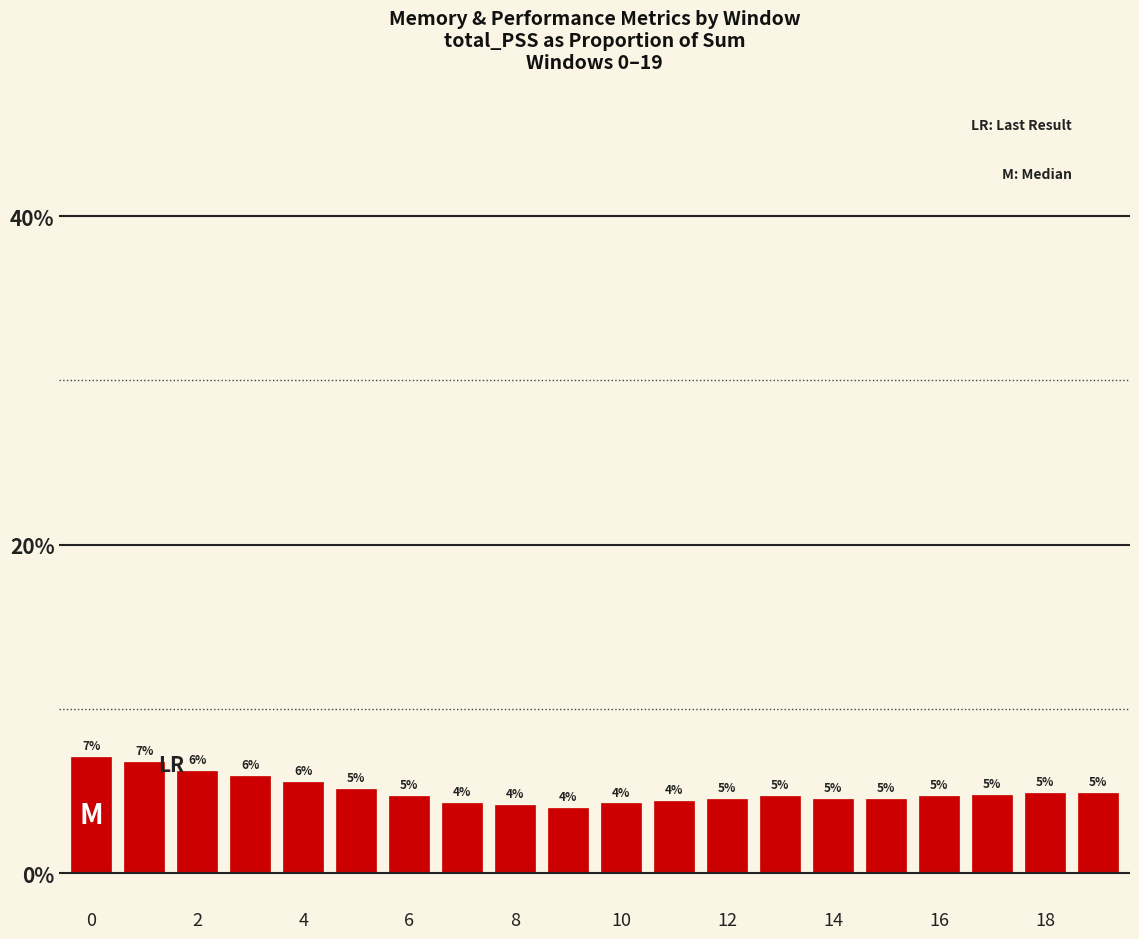

How many bars are there in total?

20